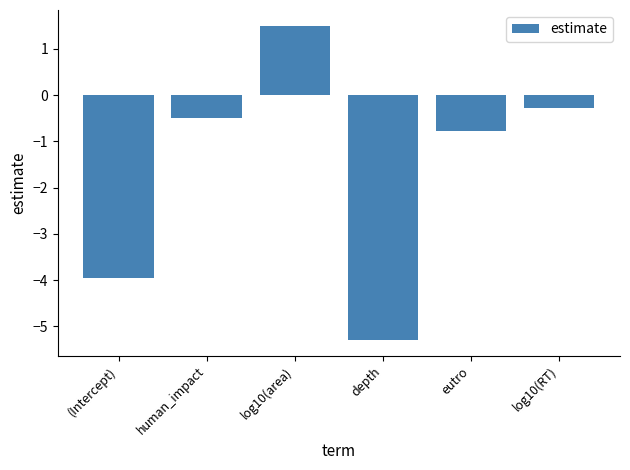

Where is the data nearest to the value -1?

eutro